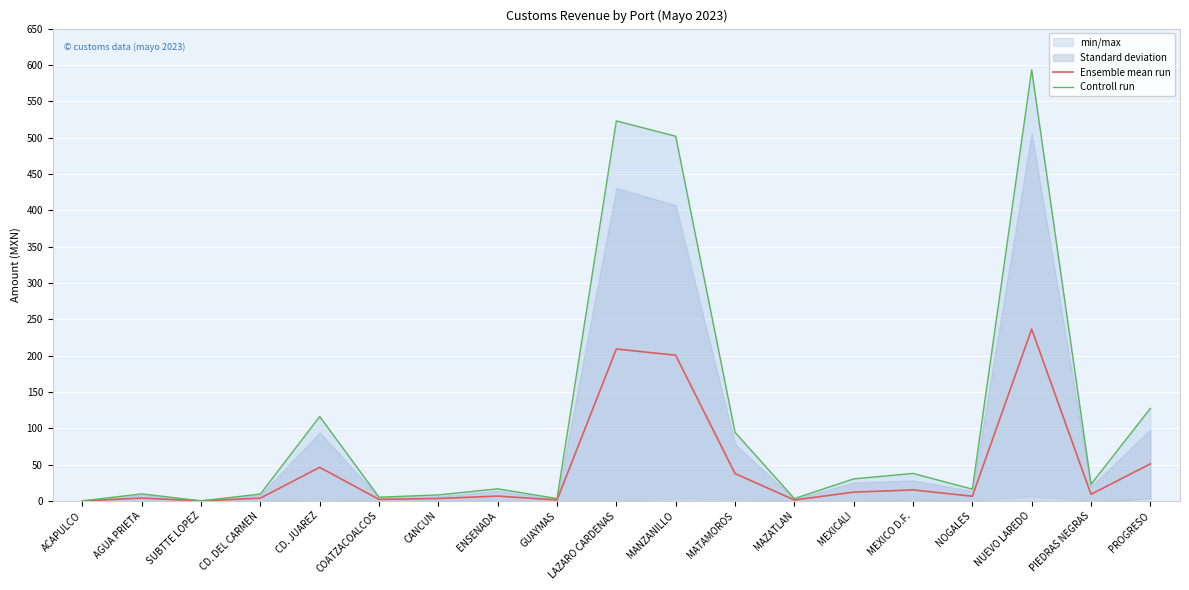

How many categories are shown in the chart?

19